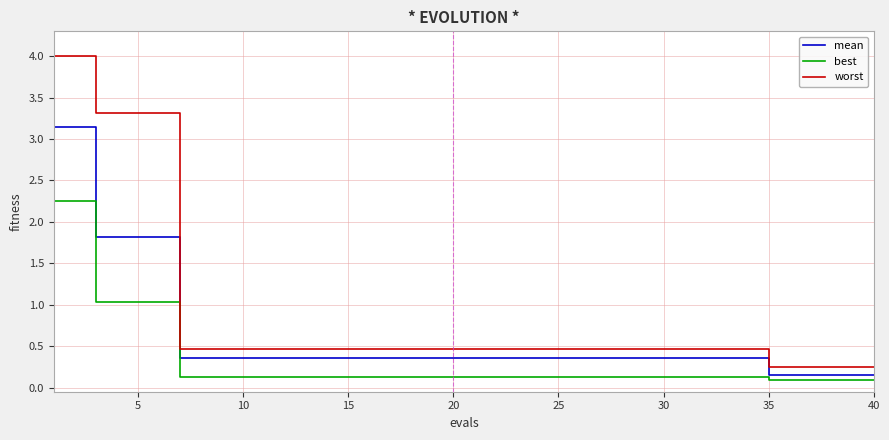

Count the number of categories in the chart.

40